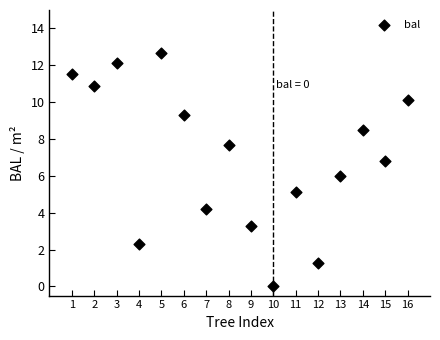

What is the range of X values (max minus min)?

15.0